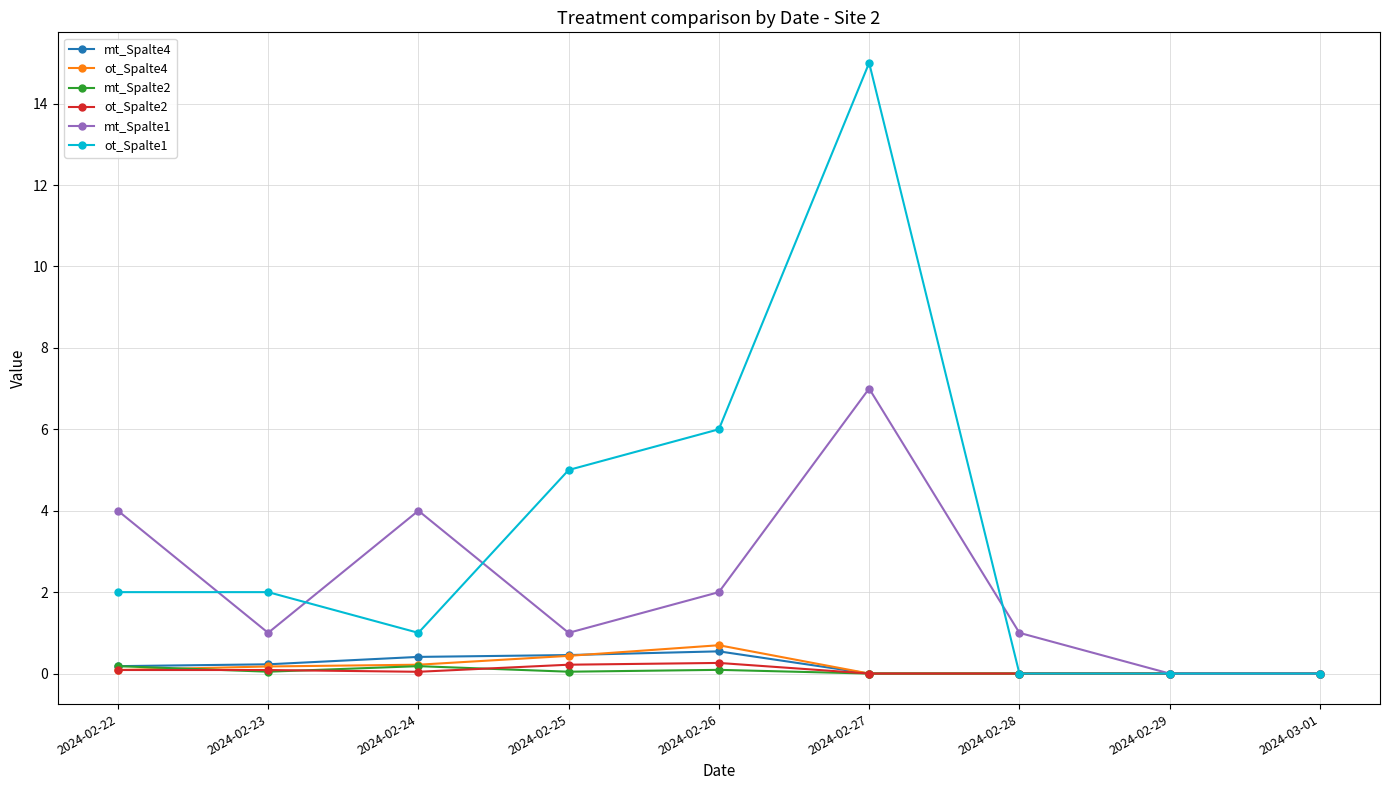

Which series has the largest total across all categories?

ot_Spalte1